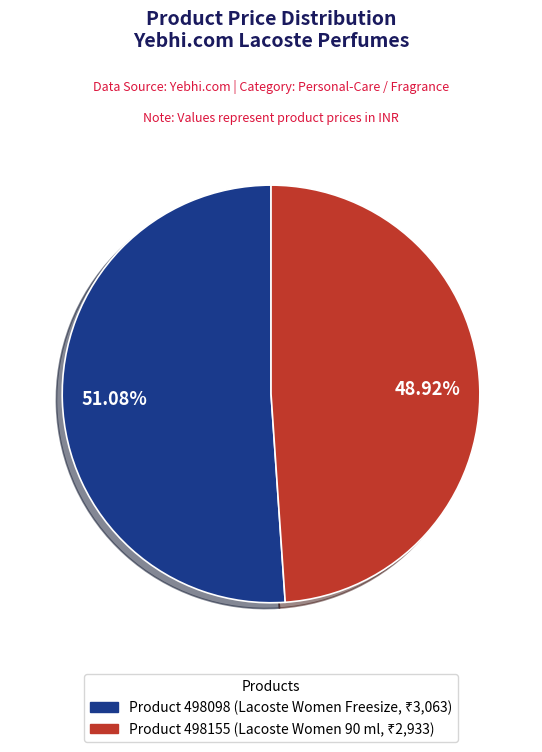

To the nearest percent, what is the combined percentage of Product 498155 and Product 498098?

100%